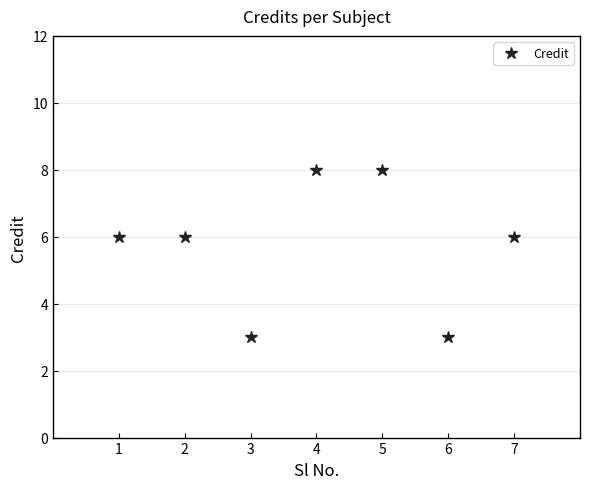

Where is the first local minimum?

3